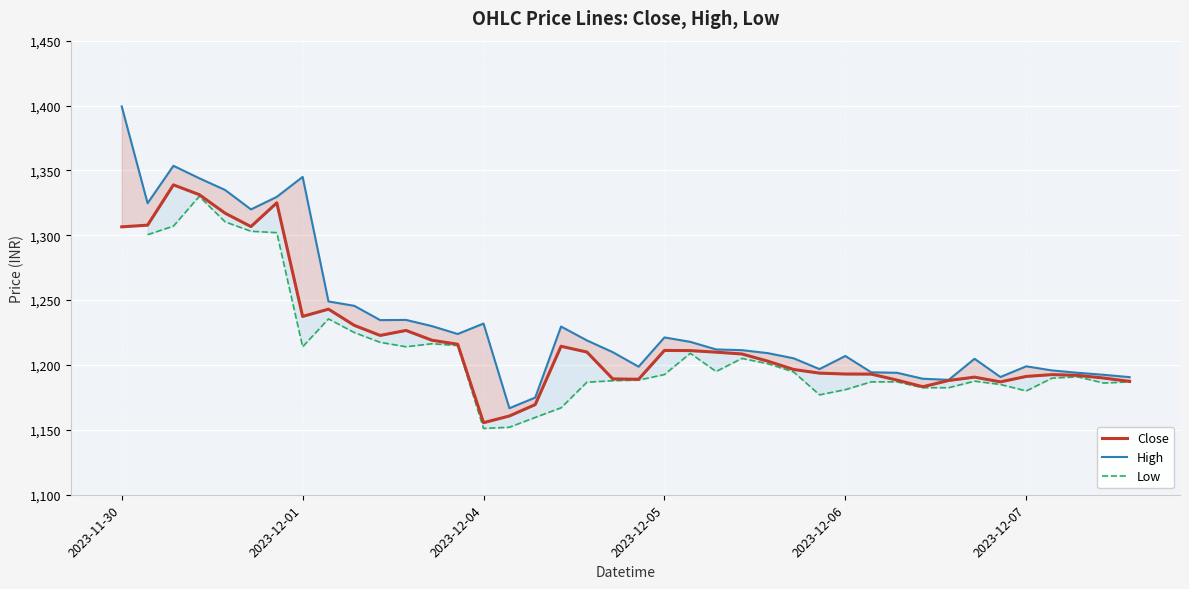

True or false: Low and High intersect in this chart.

False